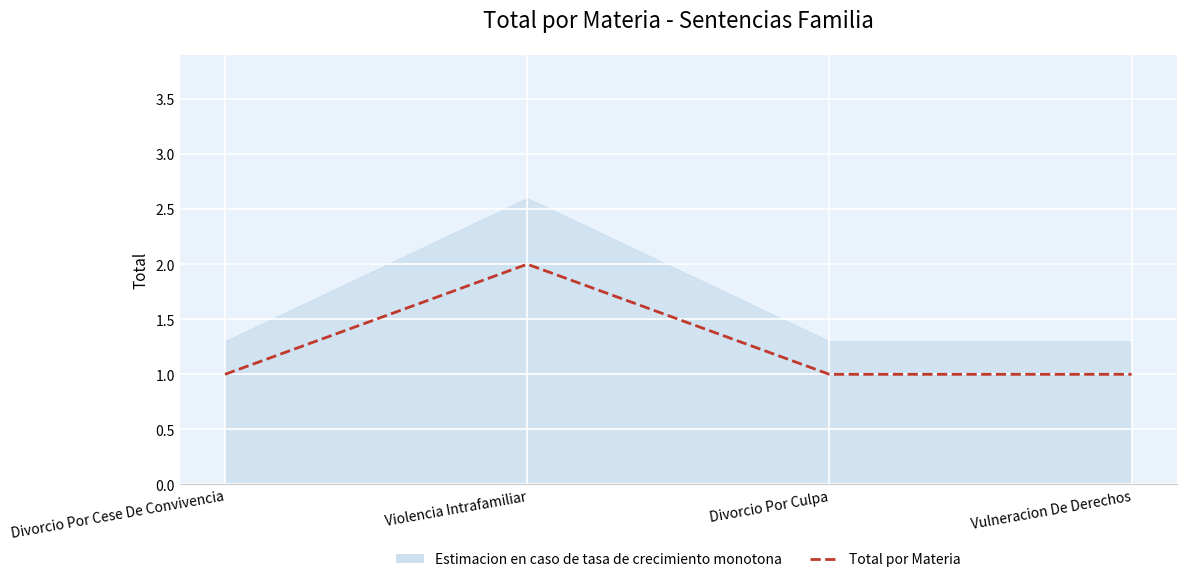

What position from the right is Vulneracion De Derechos?

1